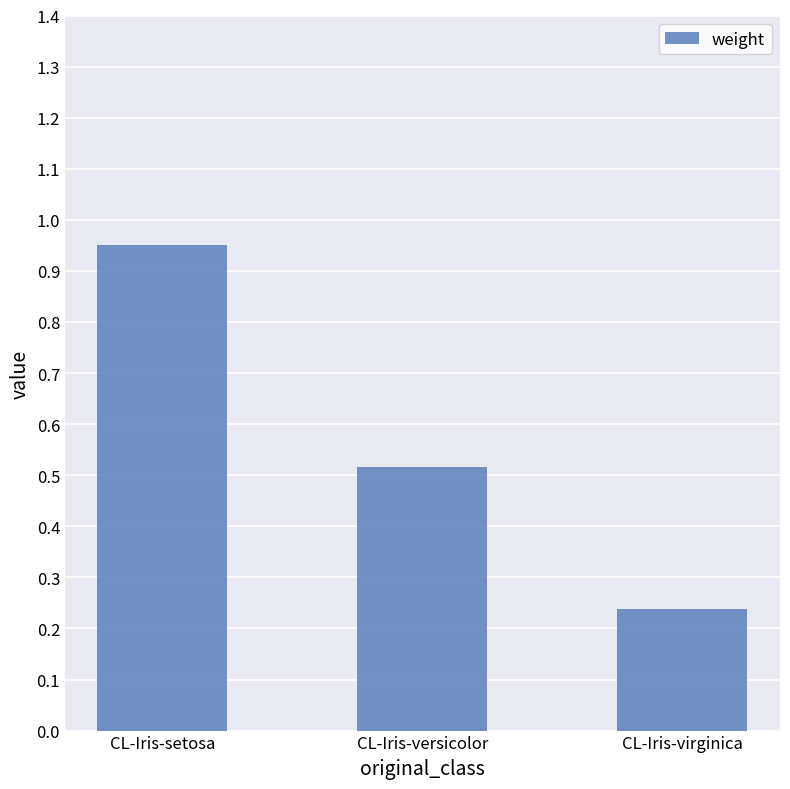

The value at CL-Iris-versicolor is 0.9. True or false?

False